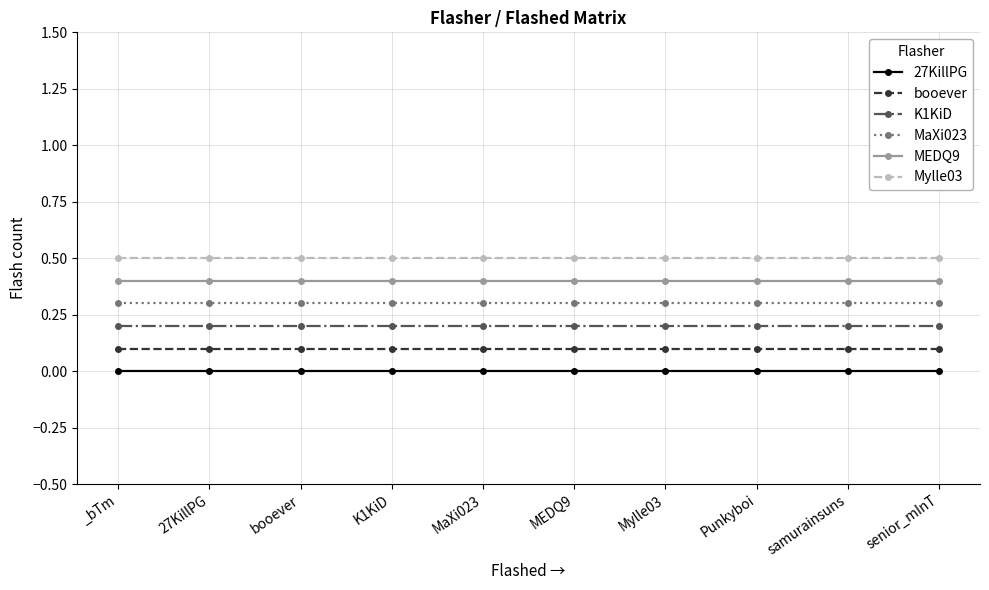

What is the average value of the MaXi023 series?

0.3